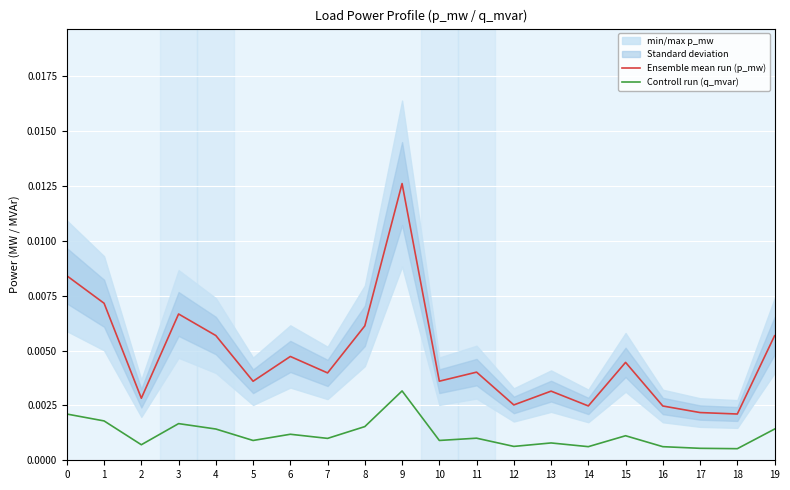

How many interior local valleys does the Ensemble mean run (p_mw) series have?

7